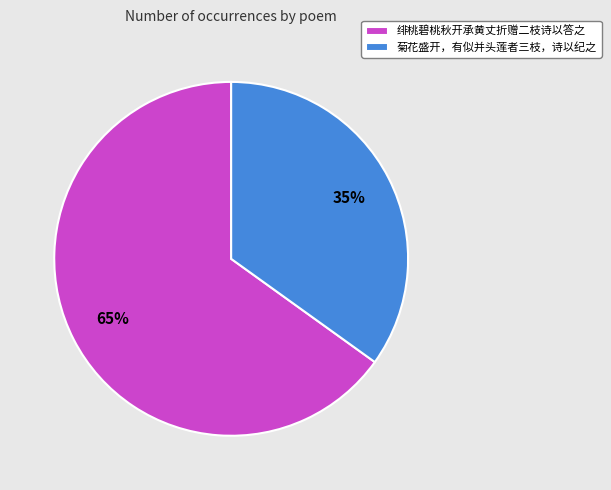

Which slice is the largest?

绯桃碧桃秋开承黄丈折赠二枝诗以答之